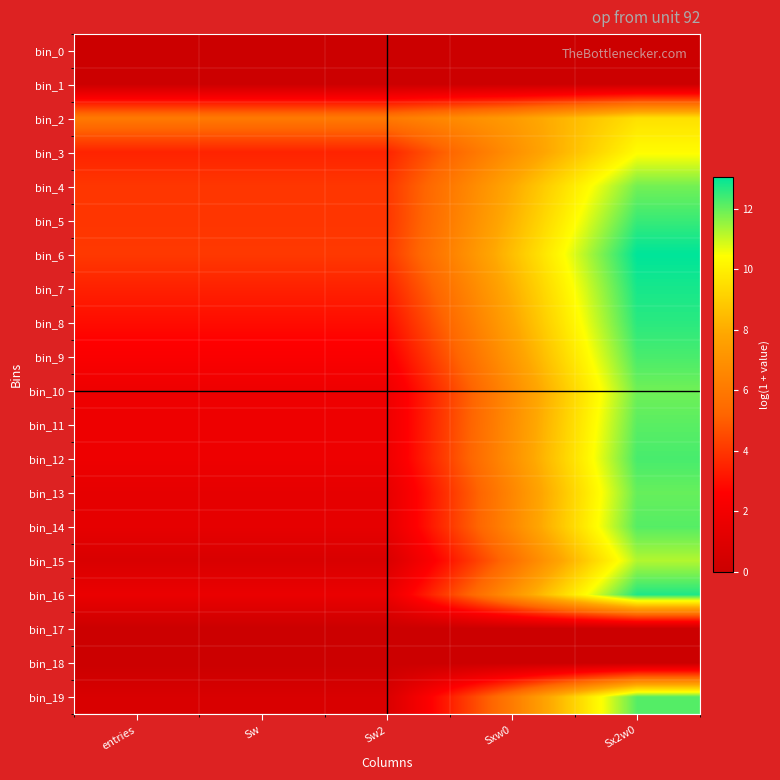

Rank the series at entries from highest to lowest value.

bin_2, bin_6, bin_4, bin_5, bin_3, bin_7, bin_8, bin_9, bin_10, bin_11, bin_12, bin_16, bin_13, bin_14, bin_15, bin_19, bin_0, bin_1, bin_17, bin_18